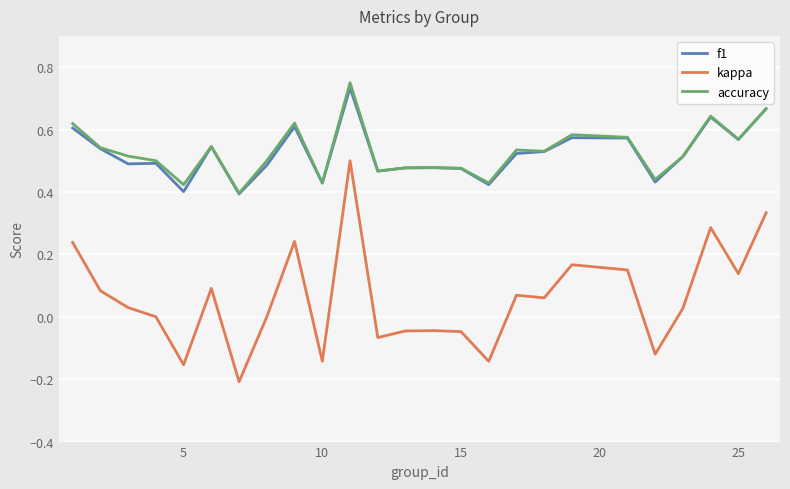

Which series has the largest range (max minus min)?

kappa